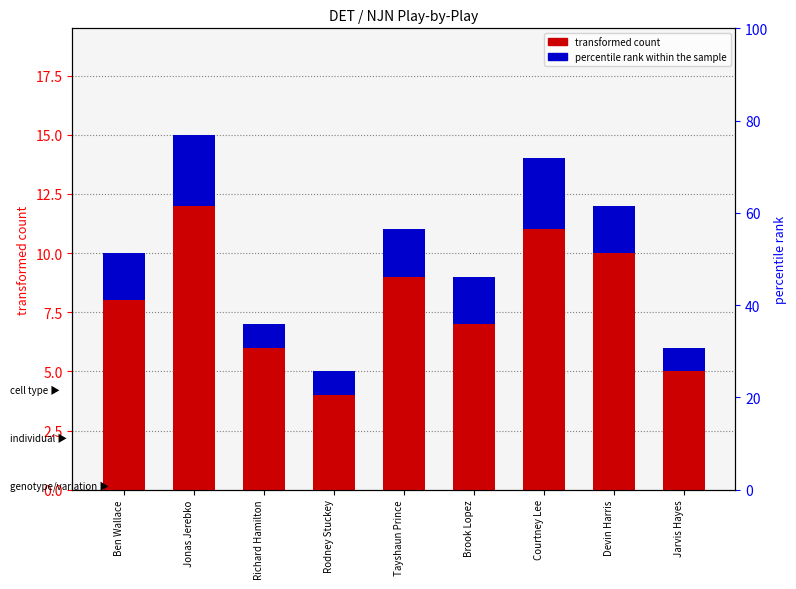

What is the total value across all series at Brook Lopez?

9